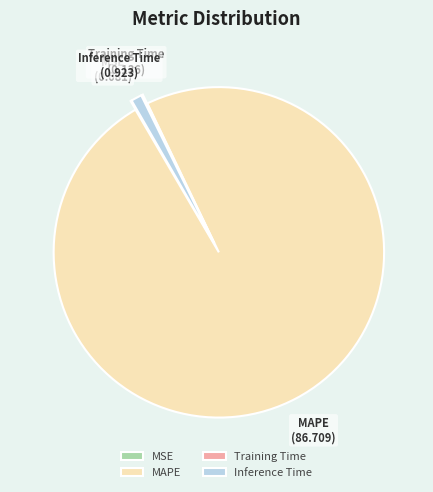

Combined, do Inference Time and MAPE account for over 50%?

Yes